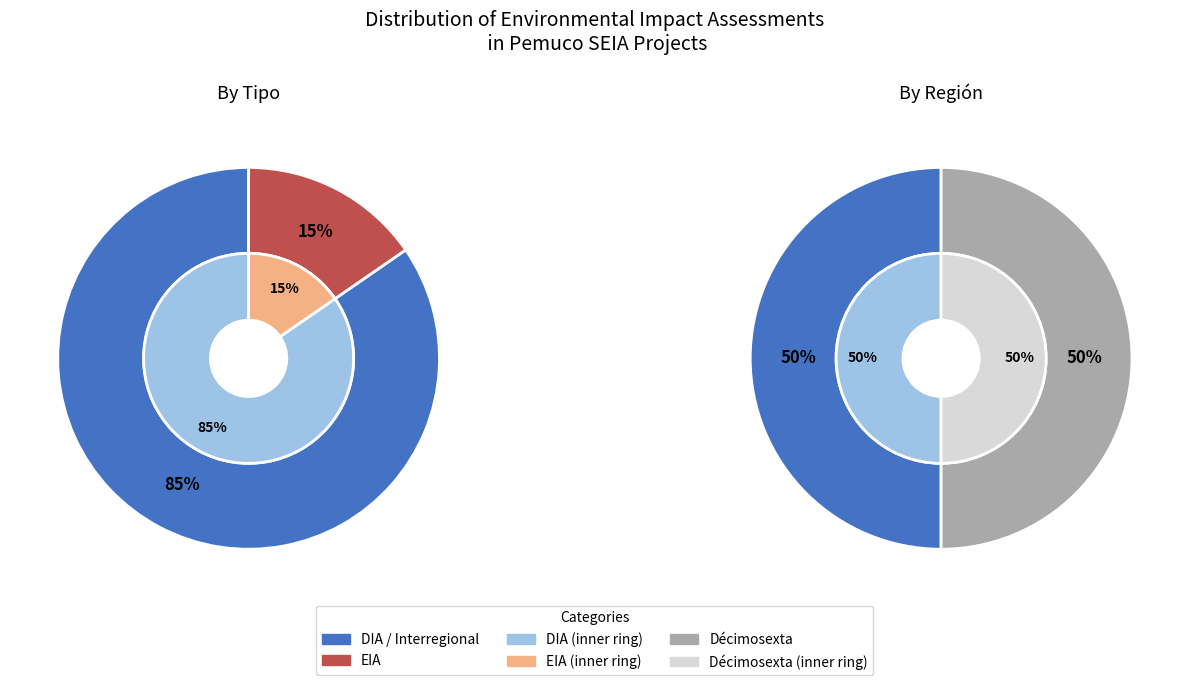

True or false: DIA accounts for 85% of the total.

True